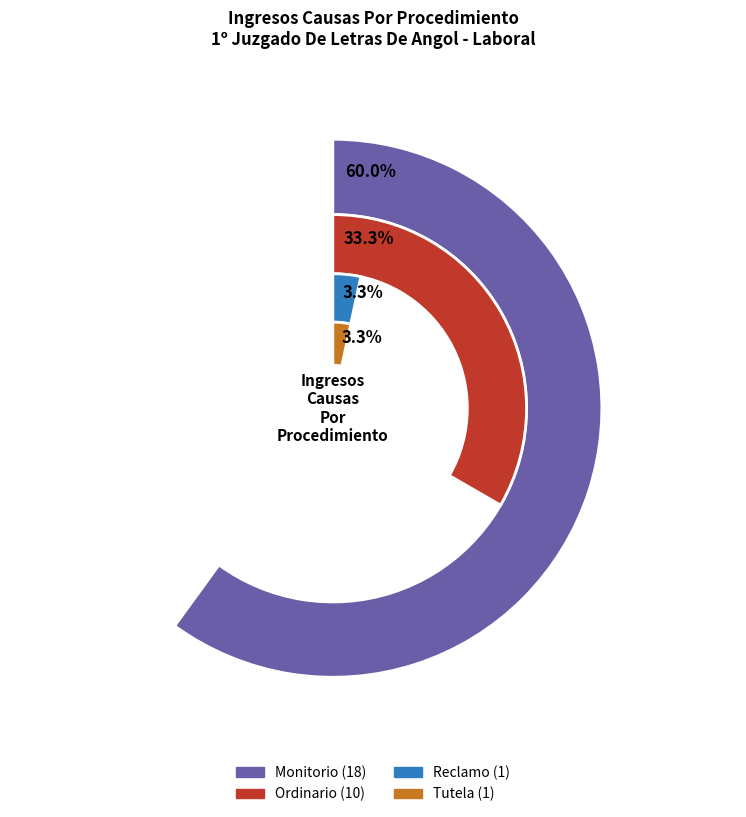

To the nearest percent, what portion does Ordinario represent?

33%